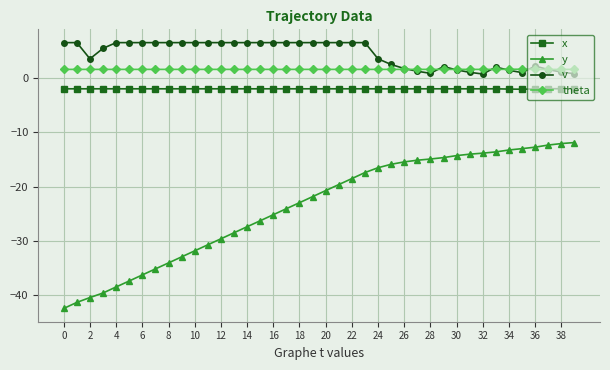

True or false: v has more than 1 points higher than both neighbors.

True